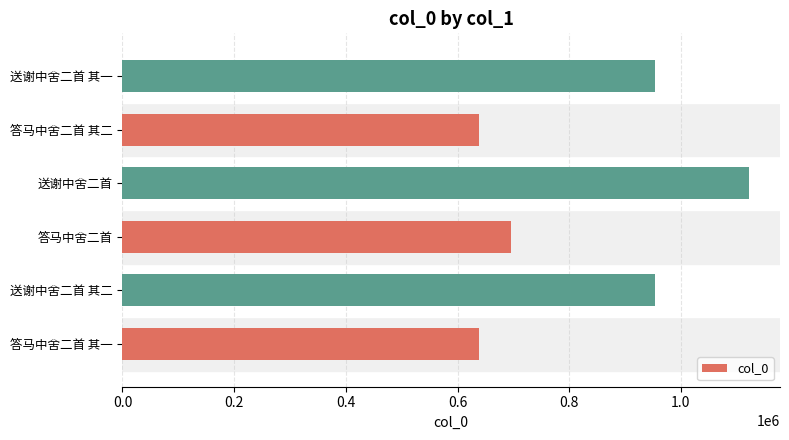

The value at 送谢中舍二首 其二 is 269646. True or false?

False